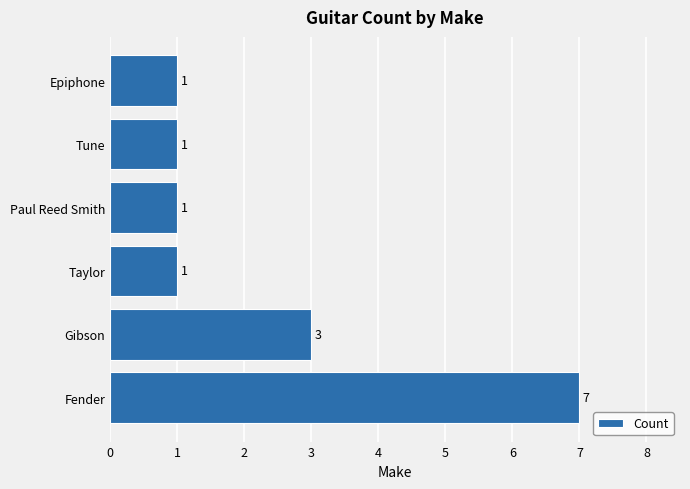

Reading bottom to top, list all the values displayed in this chart.

7	3	1	1	1	1